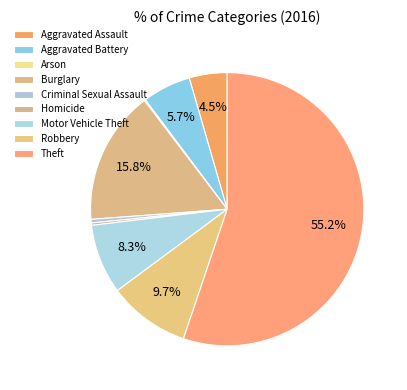

Is there any slice that represents more than half of the pie?

Yes